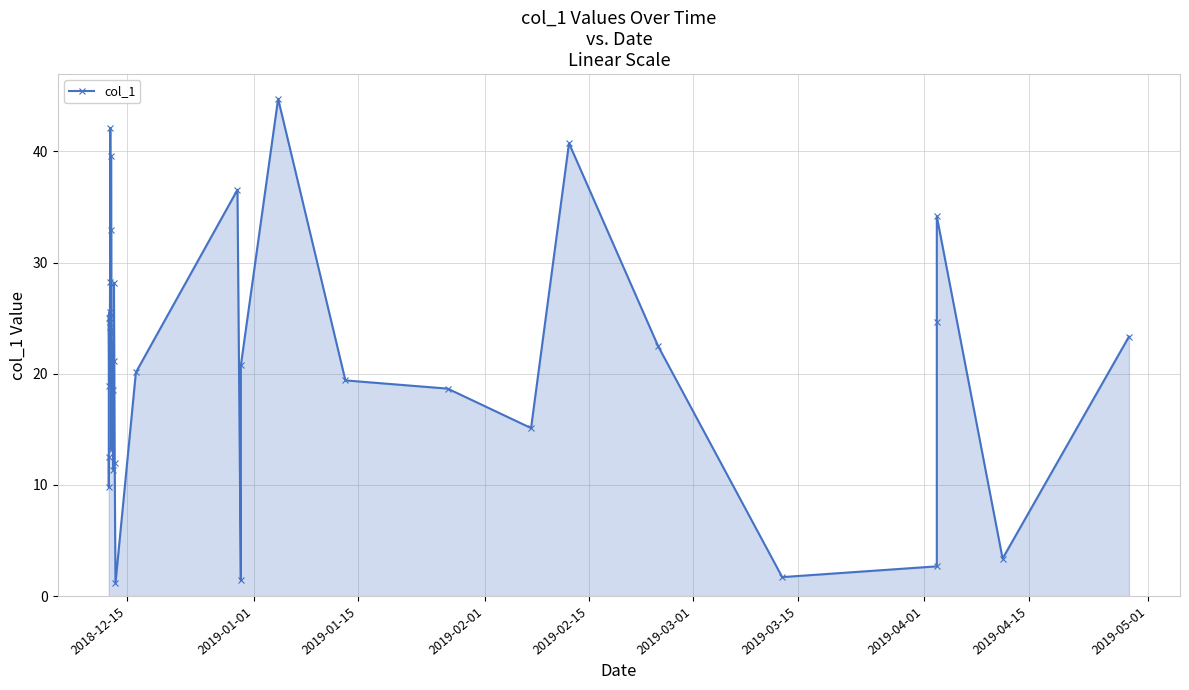

What is the greatest value displayed?

44.7